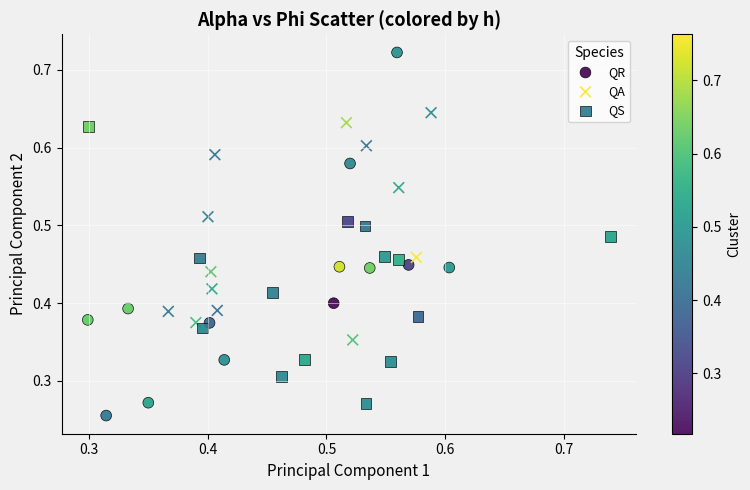

Which series has the largest Y range (max minus min)?

QR